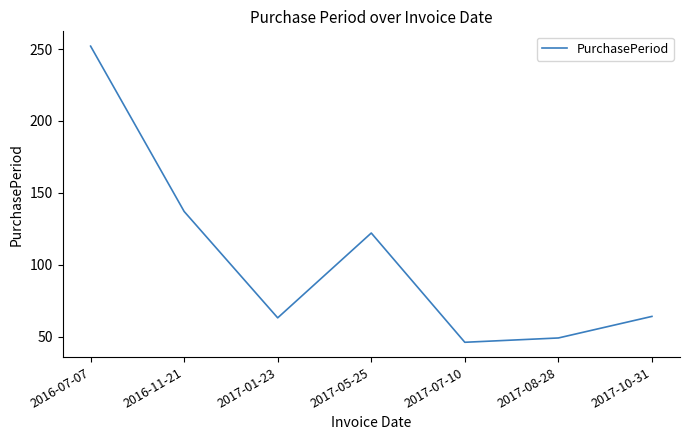

At which category does the data reach its first local valley?

2017-01-23